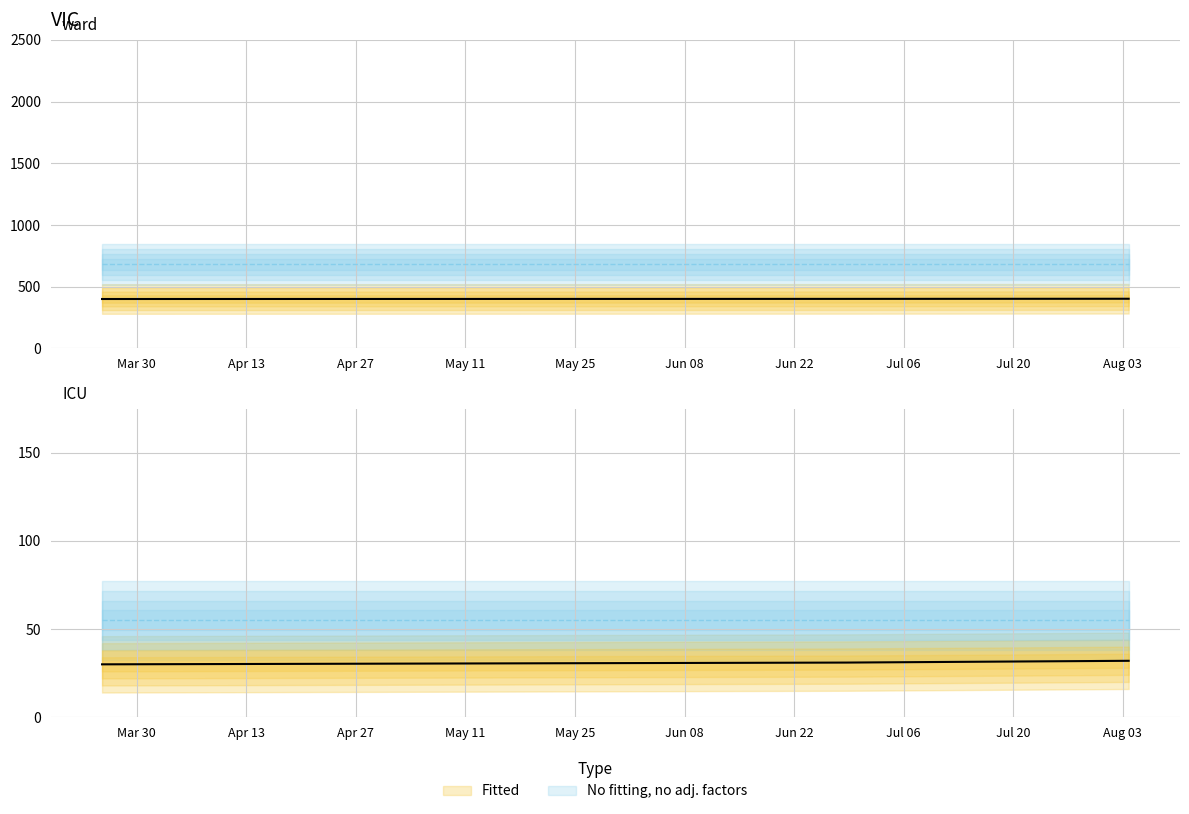

Rank the categories by value from lowest to highest.

1616678098, 1624893150, 1628014464